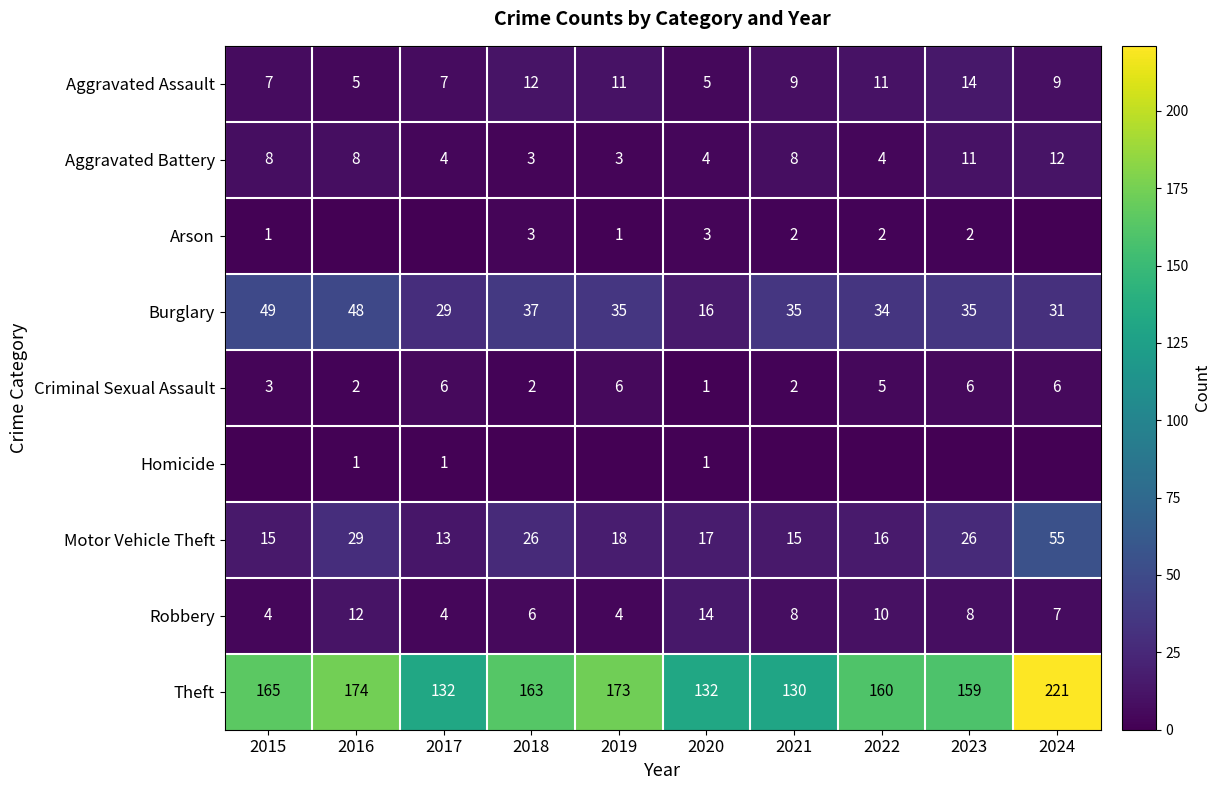

What is the sum of the Robbery values at 2016 and 2015?

16